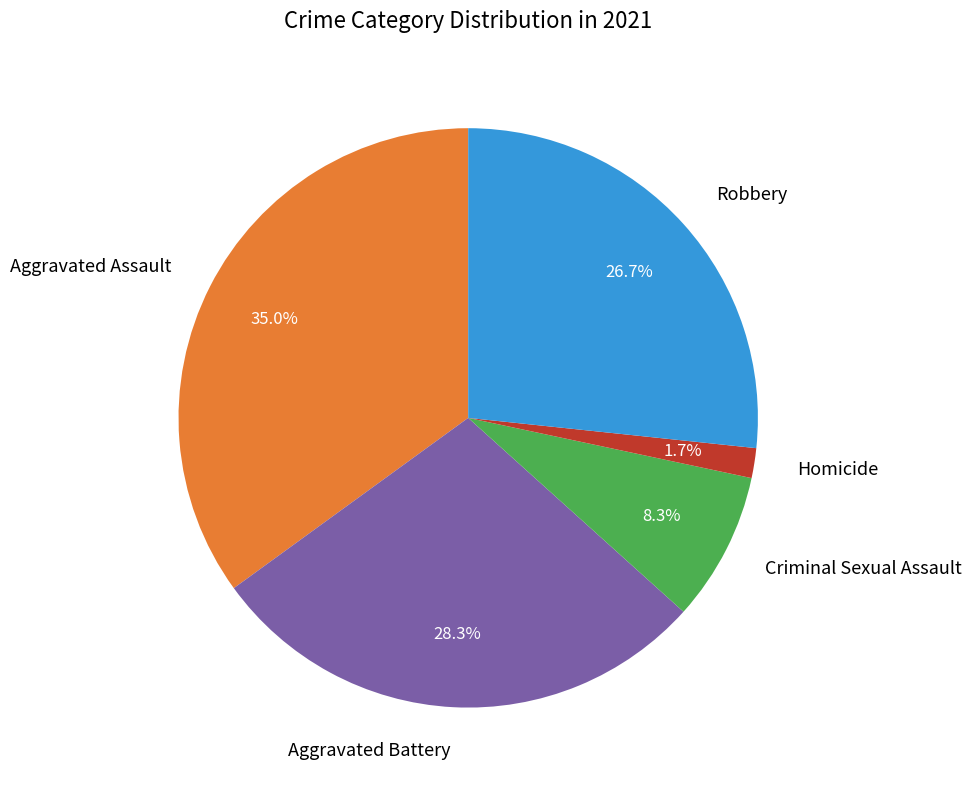

Count the number of slices in the pie.

5